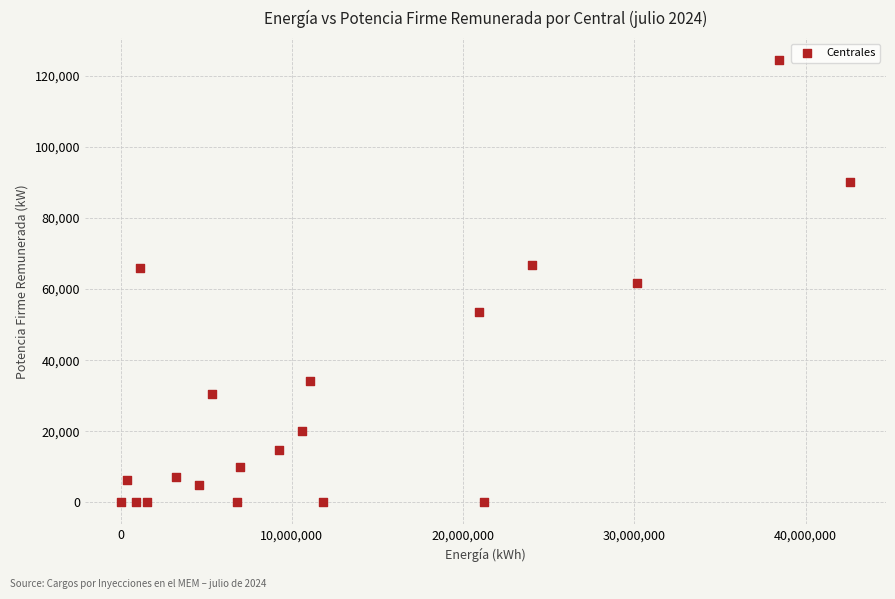

What is the range of X values (max minus min)?

42536610.0